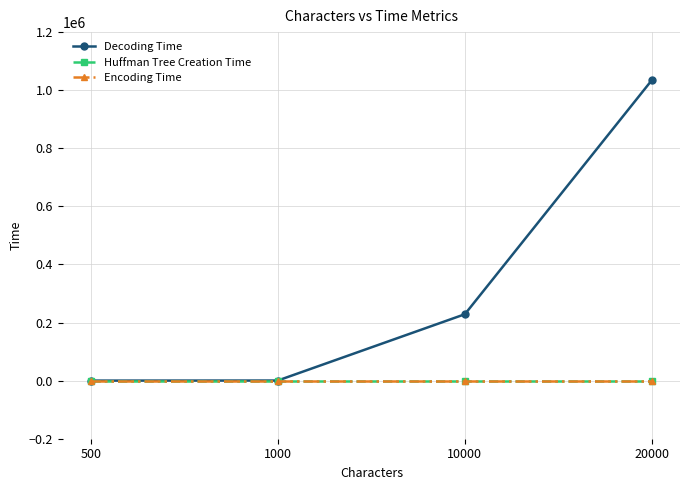

Rank the series at 10000 from lowest to highest value.

Huffman Tree Creation Time, Encoding Time, Decoding Time